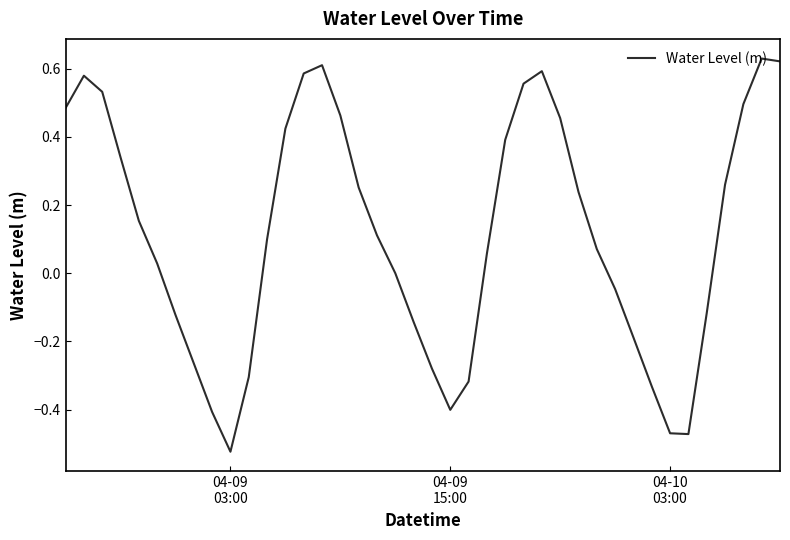

What is the difference between the maximum and minimum values?

1.2